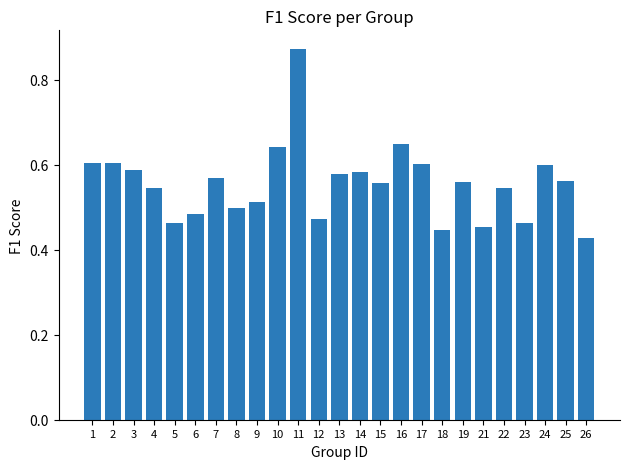

Which label corresponds to the largest value in the chart?

11